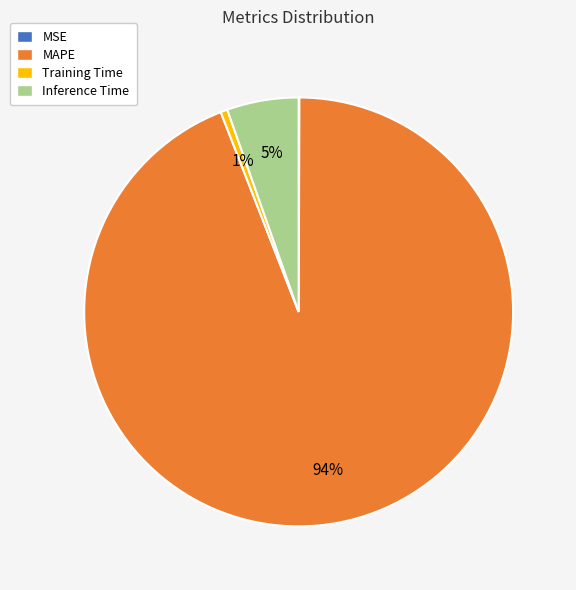

What is the largest slice in the pie chart?

MAPE